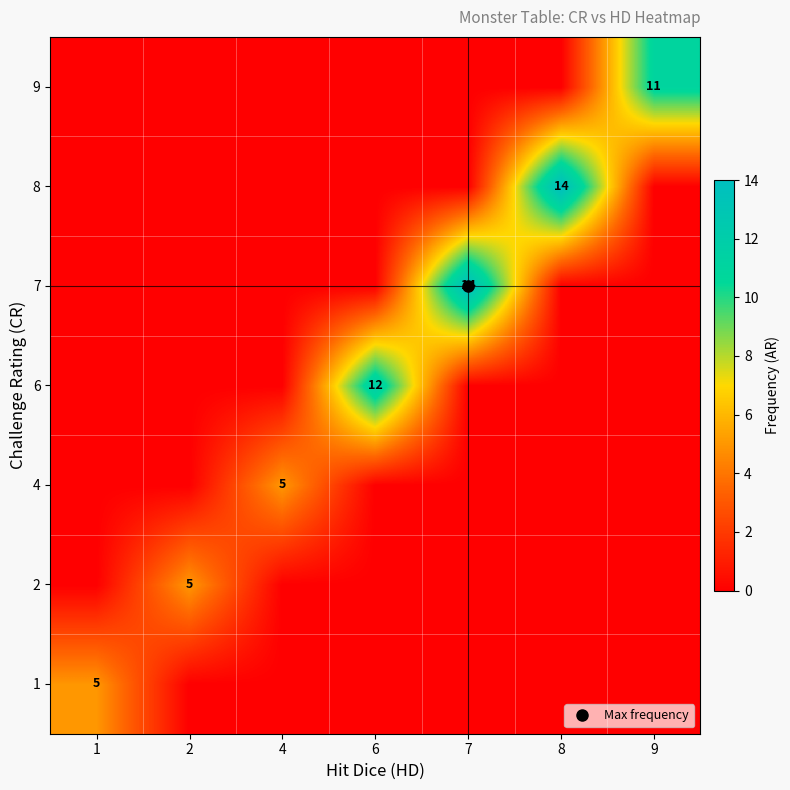

Reading left to right, transcribe all the data shown in this chart.

row_0: 1=5	2=0	4=0	6=0	7=0	8=0	9=0
row_1: 1=0	2=5	4=0	6=0	7=0	8=0	9=0
row_2: 1=0	2=0	4=5	6=0	7=0	8=0	9=0
row_3: 1=0	2=0	4=0	6=12	7=0	8=0	9=0
row_4: 1=0	2=0	4=0	6=0	7=14	8=0	9=0
row_5: 1=0	2=0	4=0	6=0	7=0	8=14	9=0
row_6: 1=0	2=0	4=0	6=0	7=0	8=0	9=11